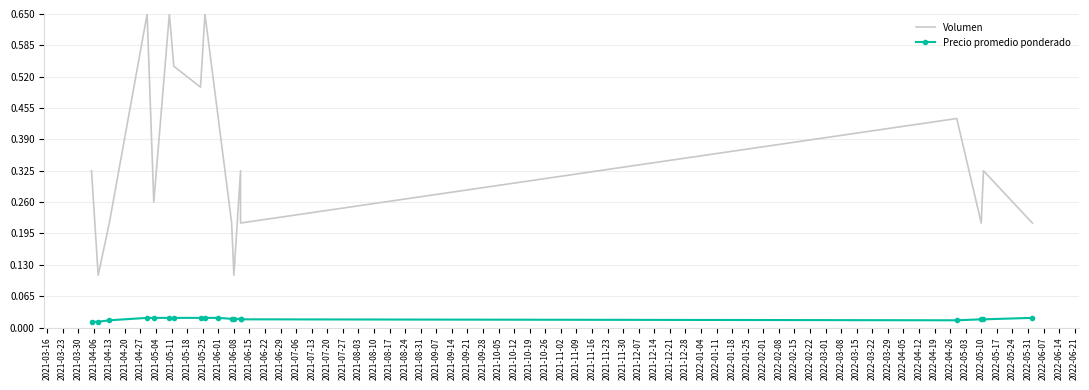

What is the sum of all Precio promedio ponderado values?

0.3